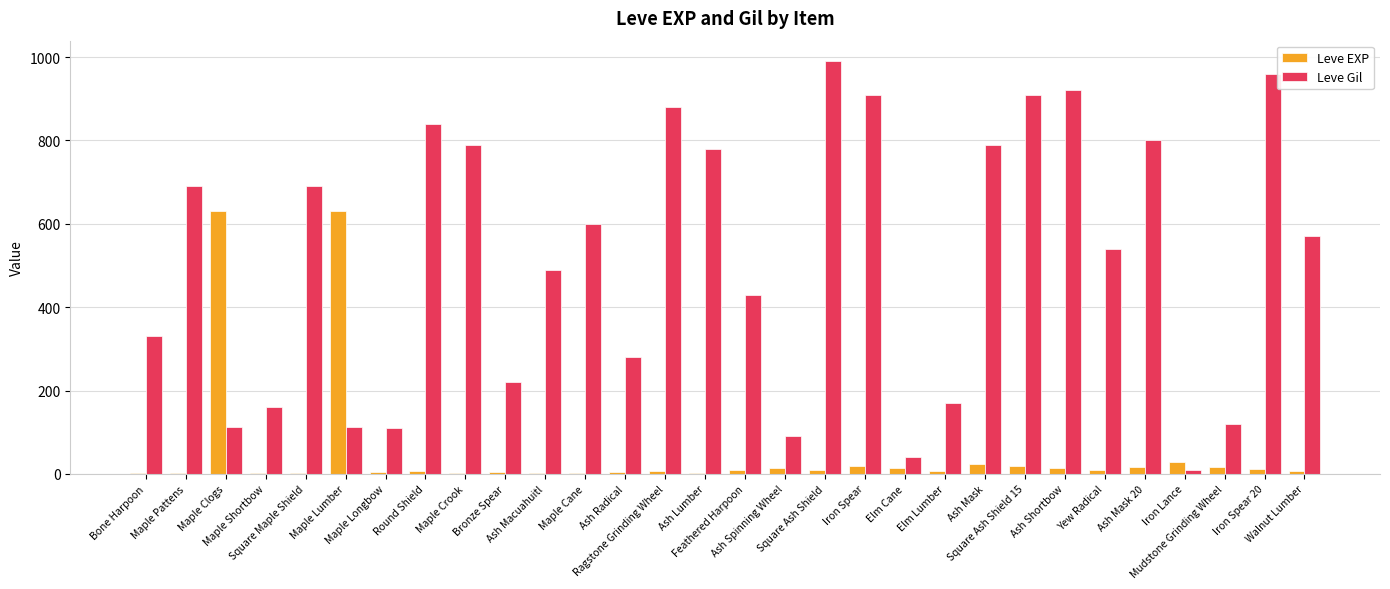

What is the difference between the Leve EXP values at Iron Spear and Bronze Spear?

13